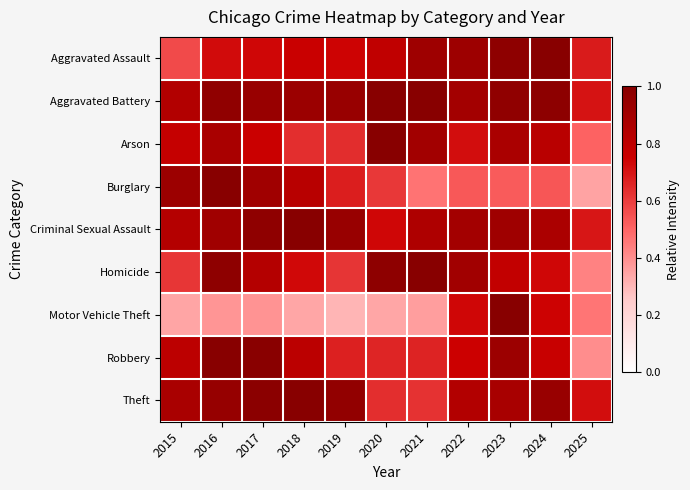

At how many categories does at least one series exceed 0?

11